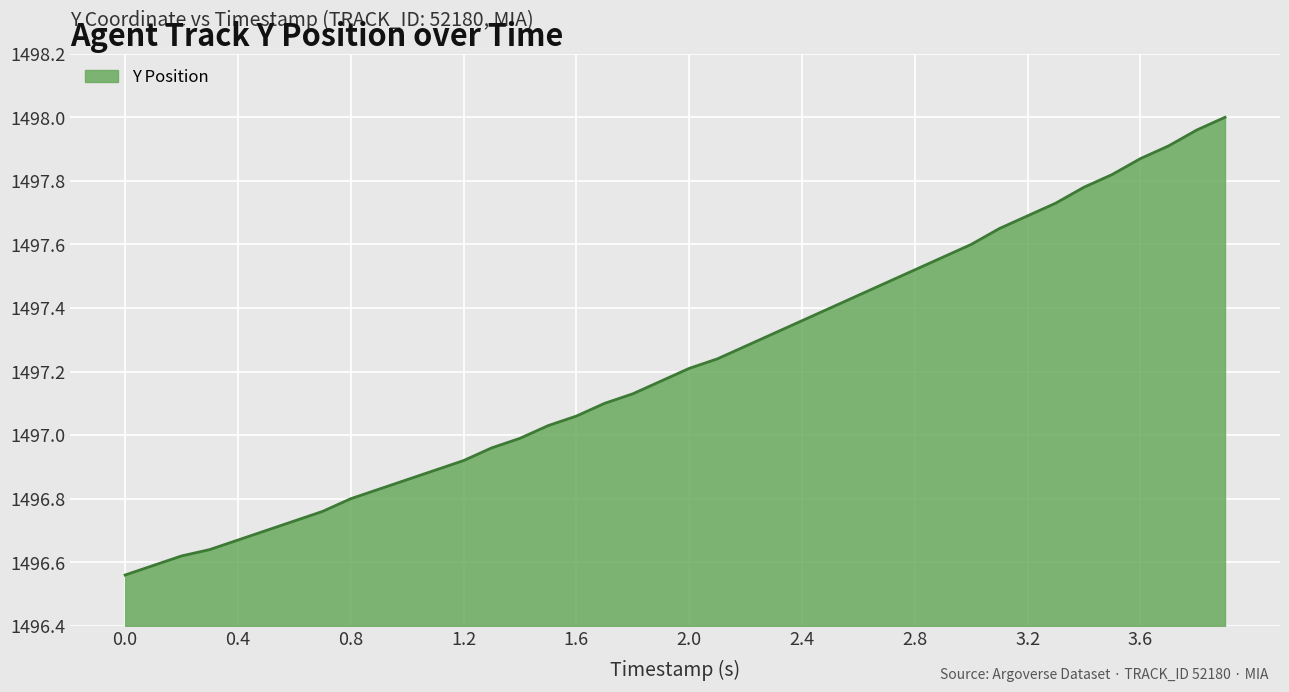

What is the smallest value displayed?

1496.6